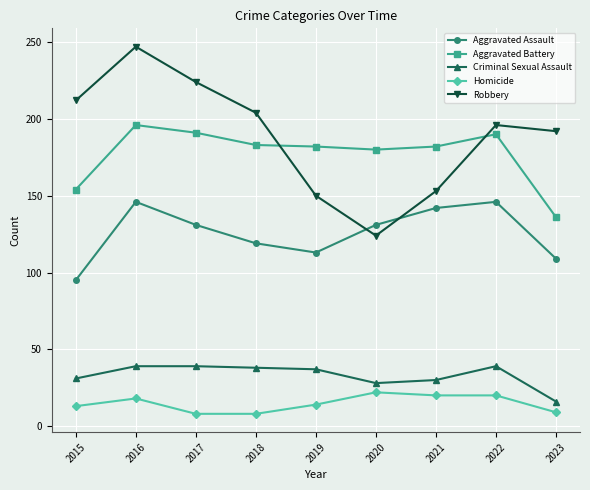

How many values in the Aggravated Assault series are below 131?

4